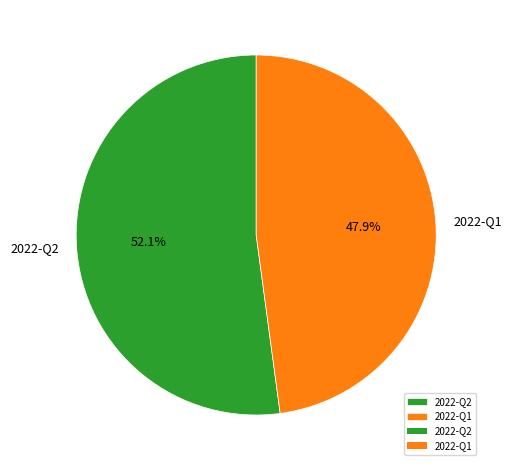

To the nearest percent, what is the combined percentage of 2022-Q2 and 2022-Q1?

100%